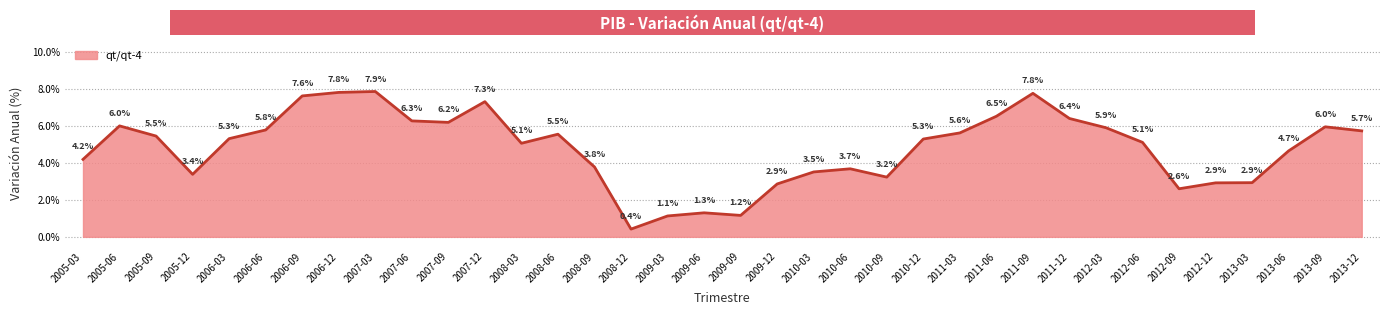

What is the approximate value at 2010-12?

5.3